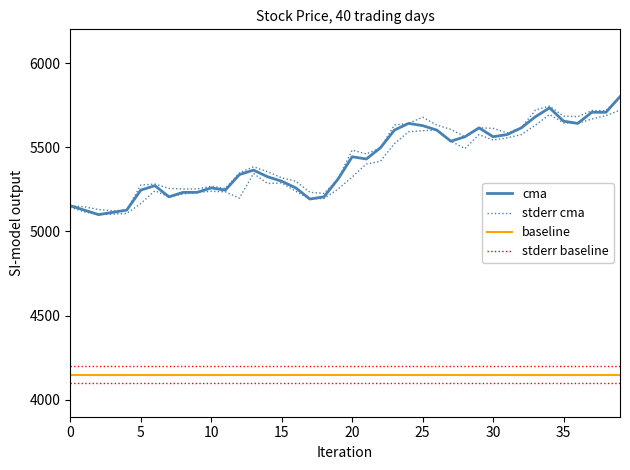

What is the greatest value displayed?

5800.0